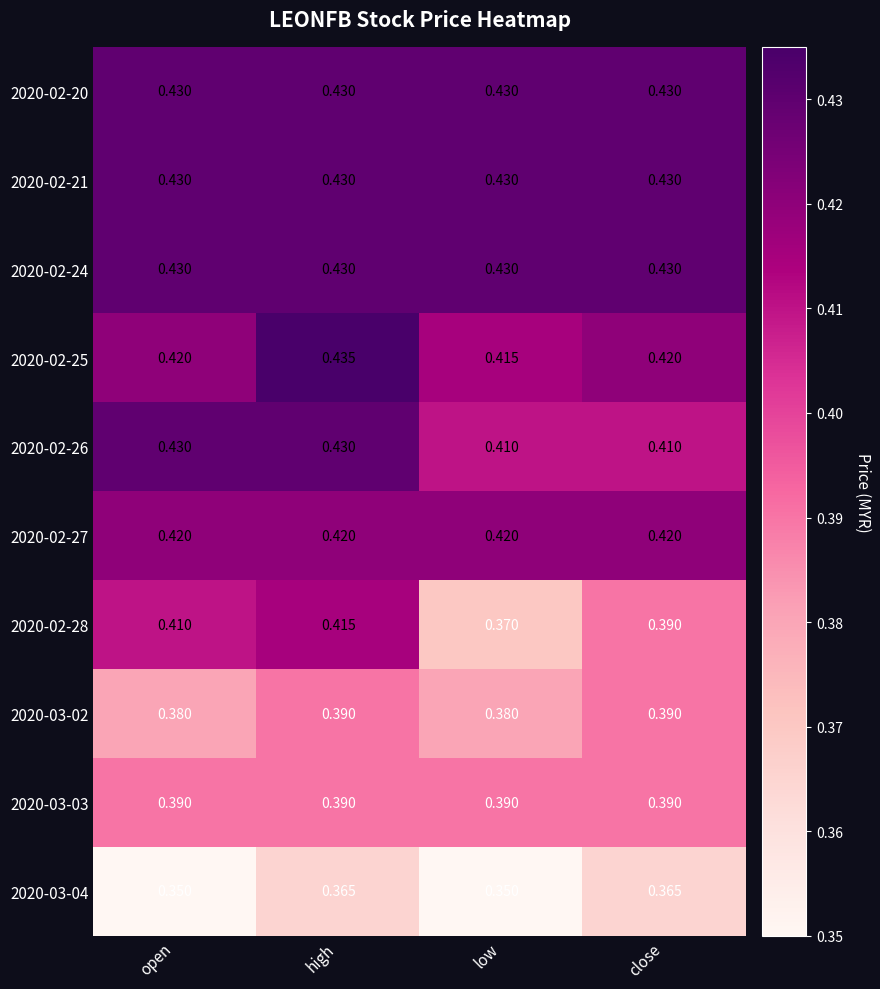

At which category is the sum across all series the highest?

high